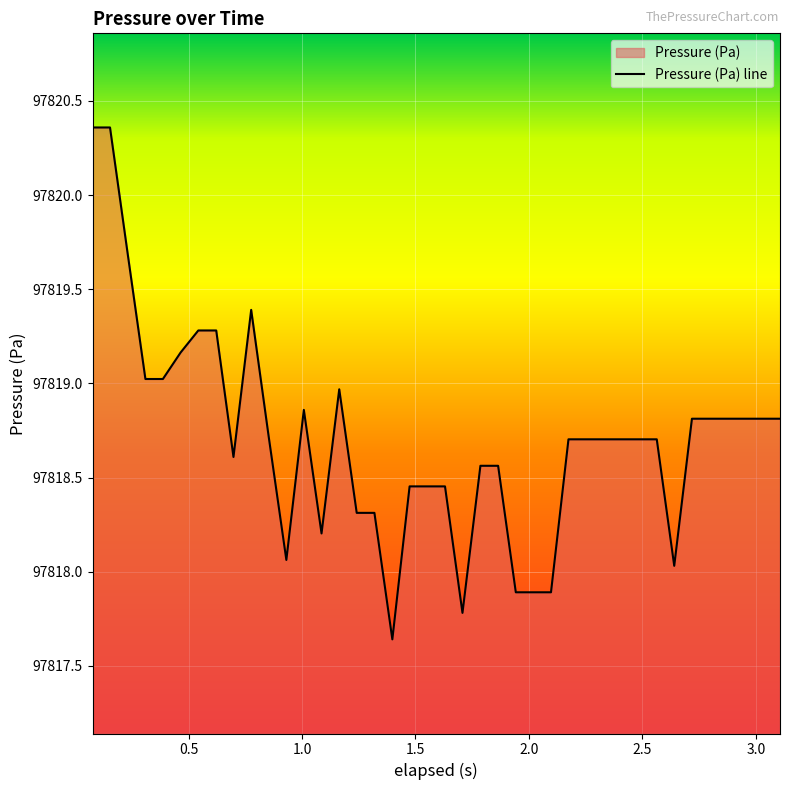

What is the difference between the maximum and minimum values?

2.7